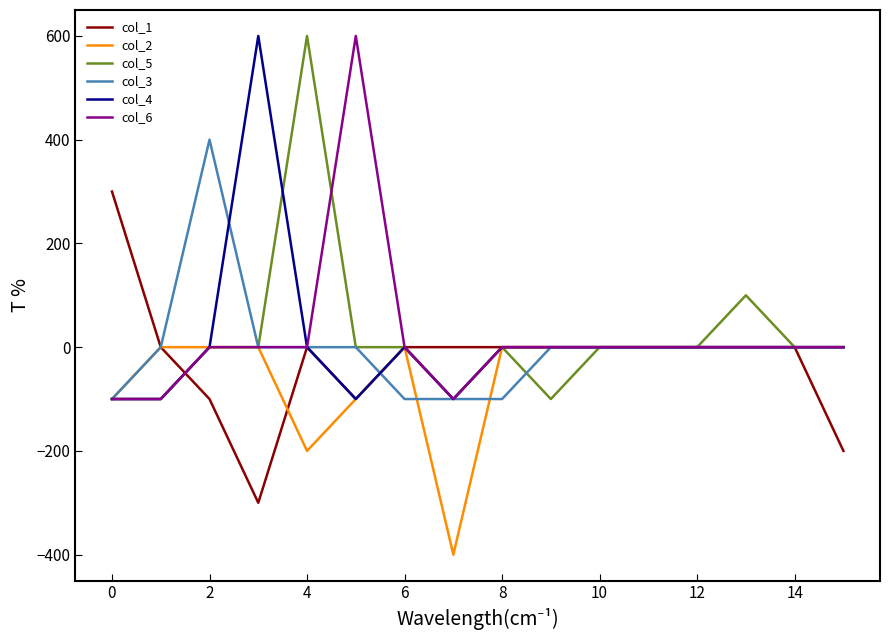

Reading left to right, what are all the values shown in this chart?

col_1: 300	0	-100	-300	0	-100	0	0	0	0	0	0	0	0	0	-200
col_2: -100	0	0	0	-200	-100	0	-400	0	0	0	0	0	0	0	0
col_5: -100	-100	0	0	600	0	0	-100	0	-100	0	0	0	100	0	0
col_3: -100	0	400	0	0	0	-100	-100	-100	0	0	0	0	0	0	0
col_4: -100	-100	0	600	0	-100	0	-100	0	0	0	0	0	0	0	0
col_6: -100	-100	0	0	0	600	0	-100	0	0	0	0	0	0	0	0